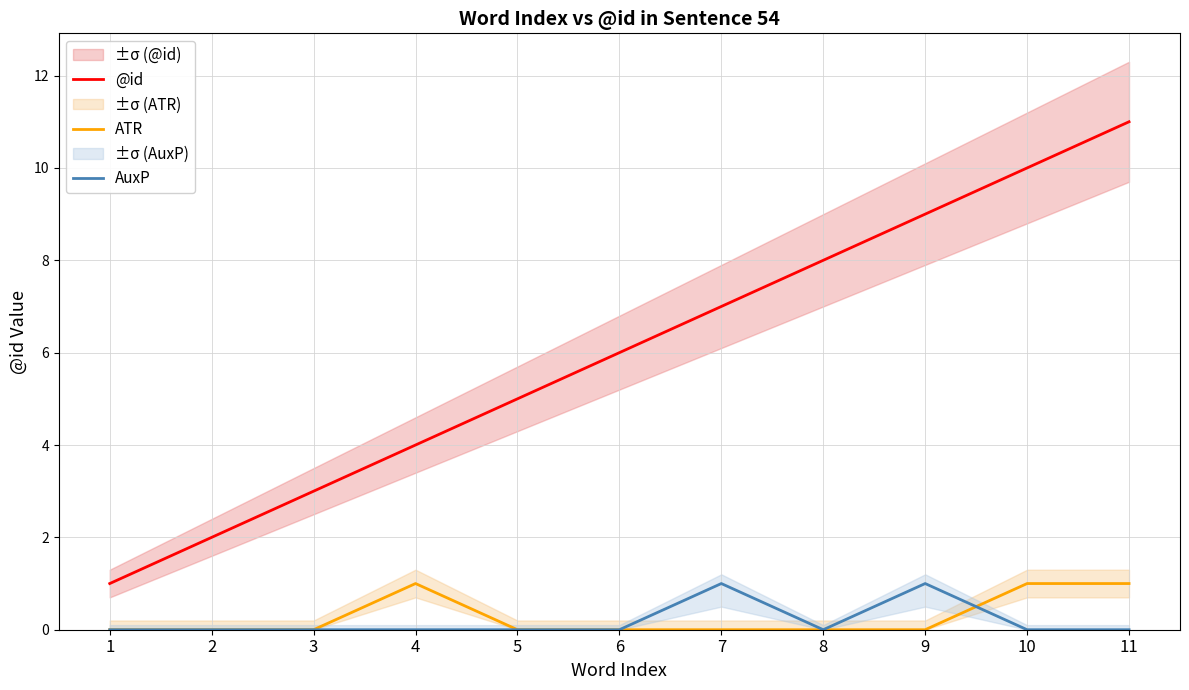

Is it true that @id equals 8 at 8?

True